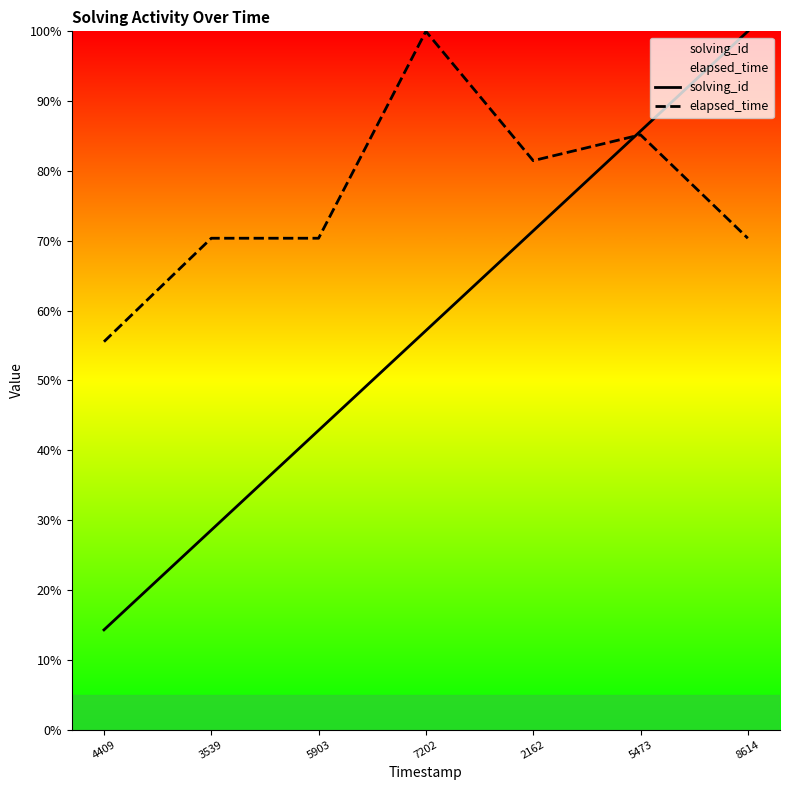

Which series ends up on top after the final intersection of solving_id and elapsed_time?

solving_id